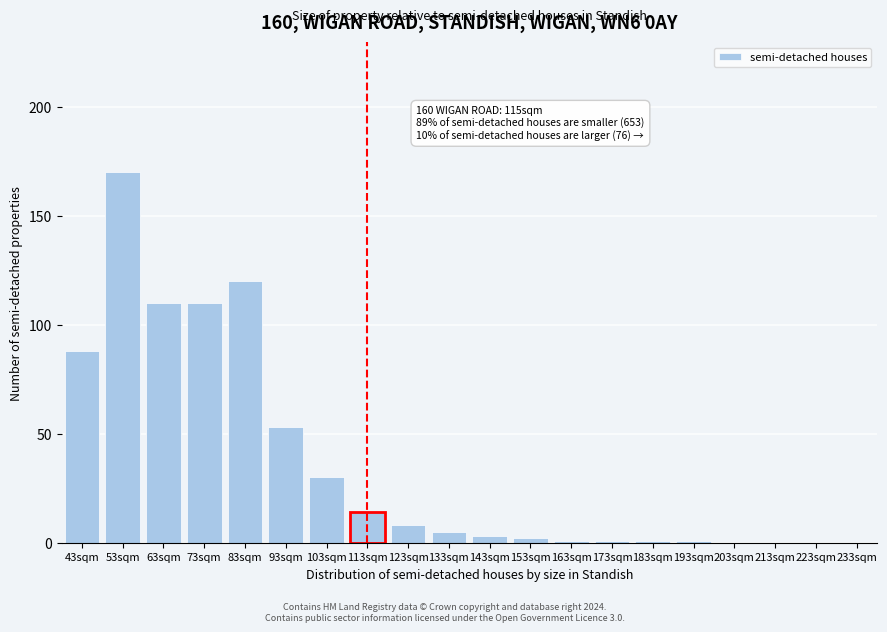

Reading left to right, list all the values displayed in this chart.

43sqm=88	53sqm=170	63sqm=110	73sqm=110	83sqm=120	93sqm=53	103sqm=30	113sqm=14	123sqm=8	133sqm=5	143sqm=3	153sqm=2	163sqm=1	173sqm=1	183sqm=1	193sqm=1	203sqm=0	213sqm=0	223sqm=0	233sqm=0